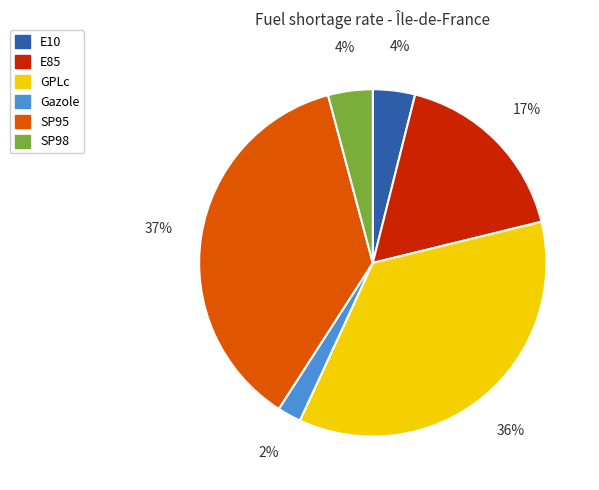

Does SP98 represent more than half of the total?

No